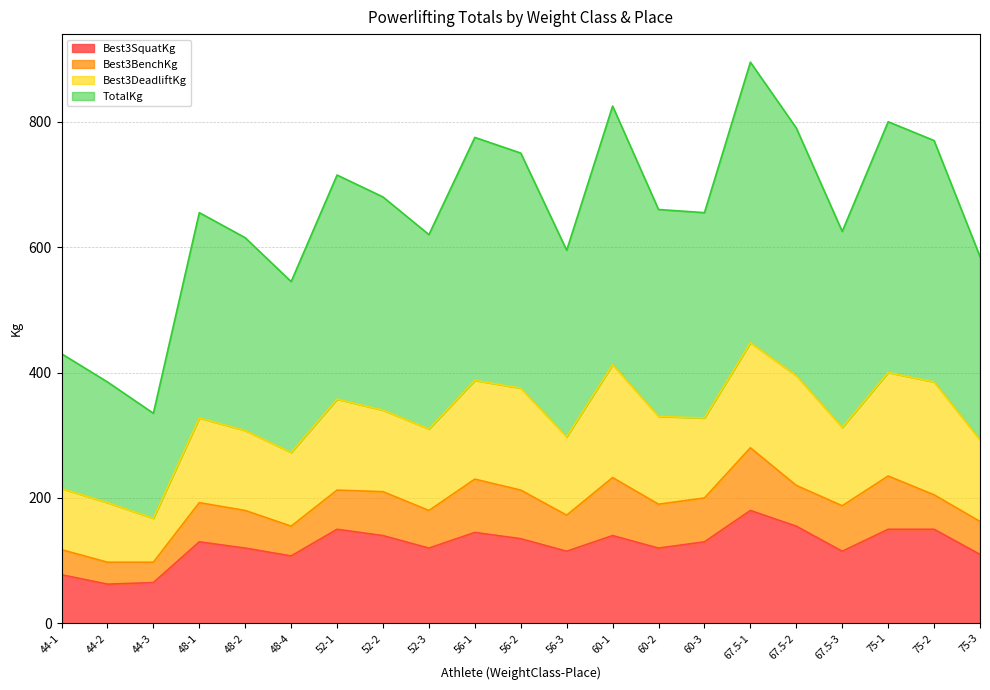

How many values in the TotalKg series exceed 327?

12